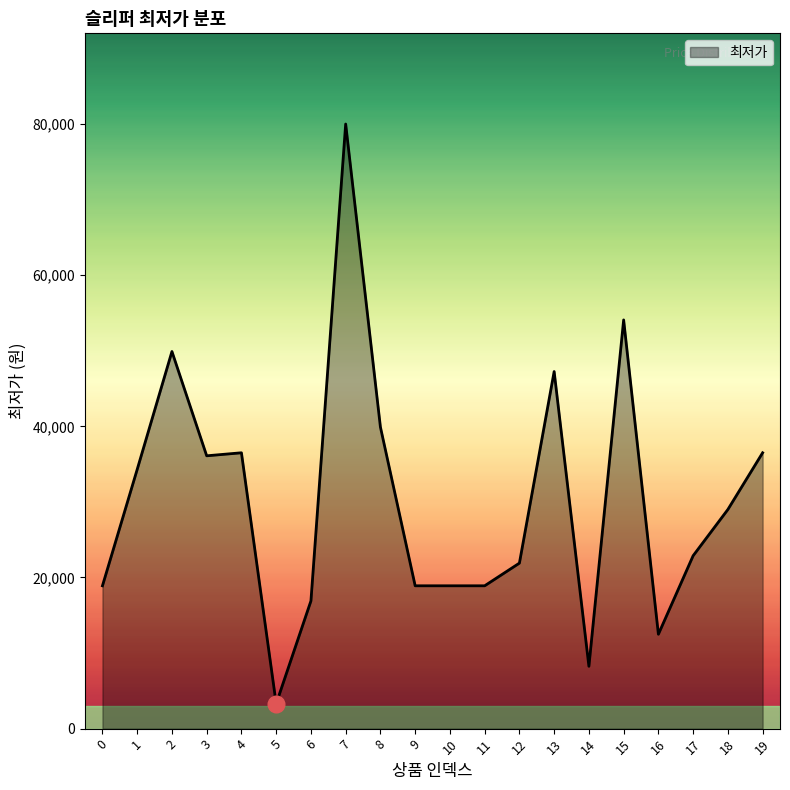

Reading right to left, list all the values displayed in this chart.

36500	29000	22880	12490	54080	8250	47250	21900	18900	18900	18900	39900	80000	16900	3300	36500	36100	49900	34300	18900